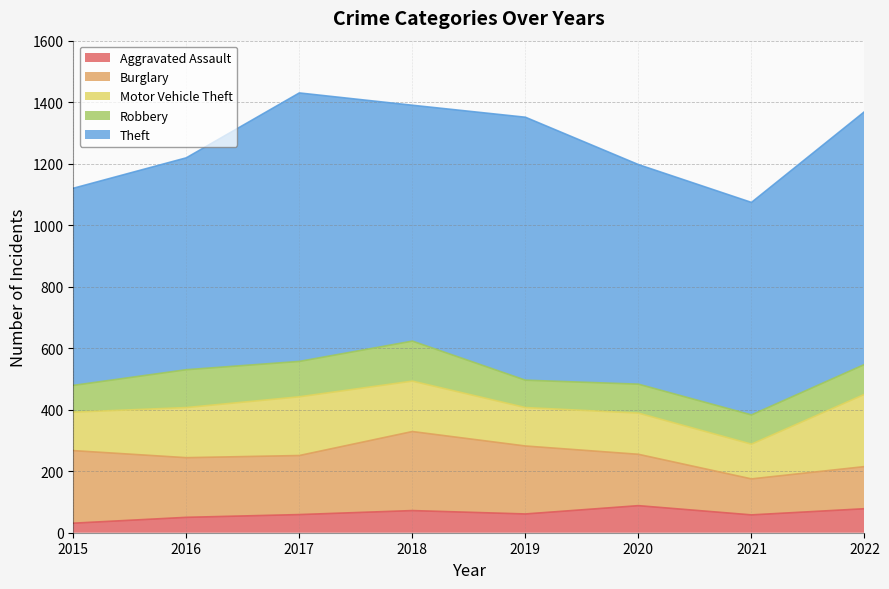

At which category does Theft reach its first local peak?

2017